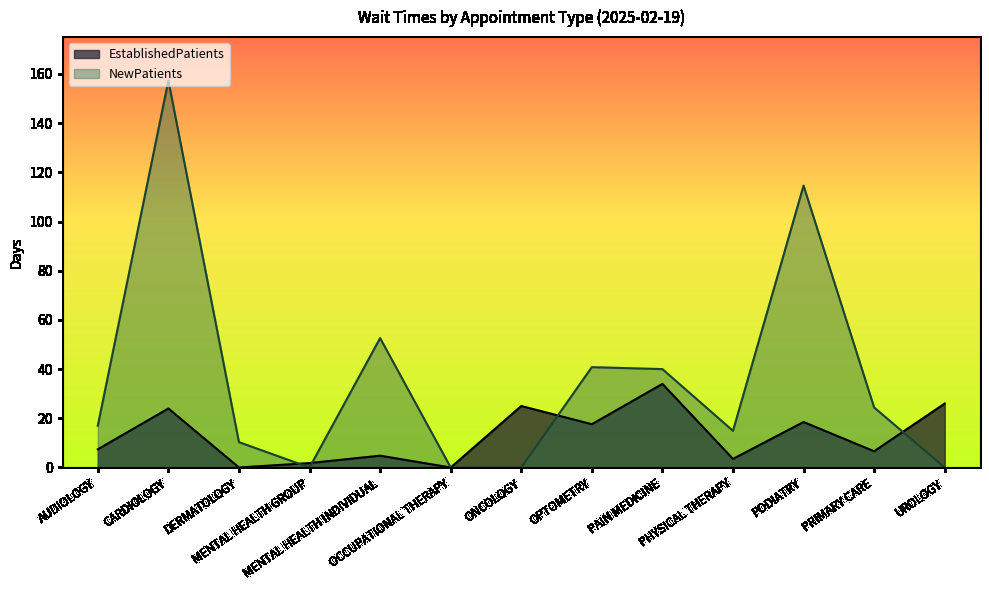

True or false: EstablishedPatients has a value of 26.0 at UROLOGY.

True